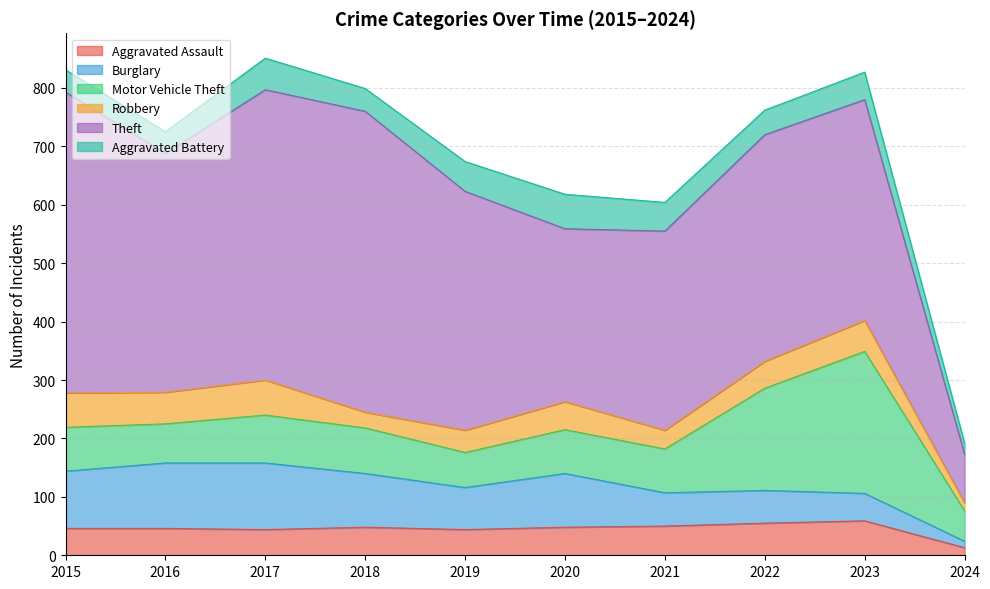

True or false: Aggravated Battery has a value of 49 at 2021.

True